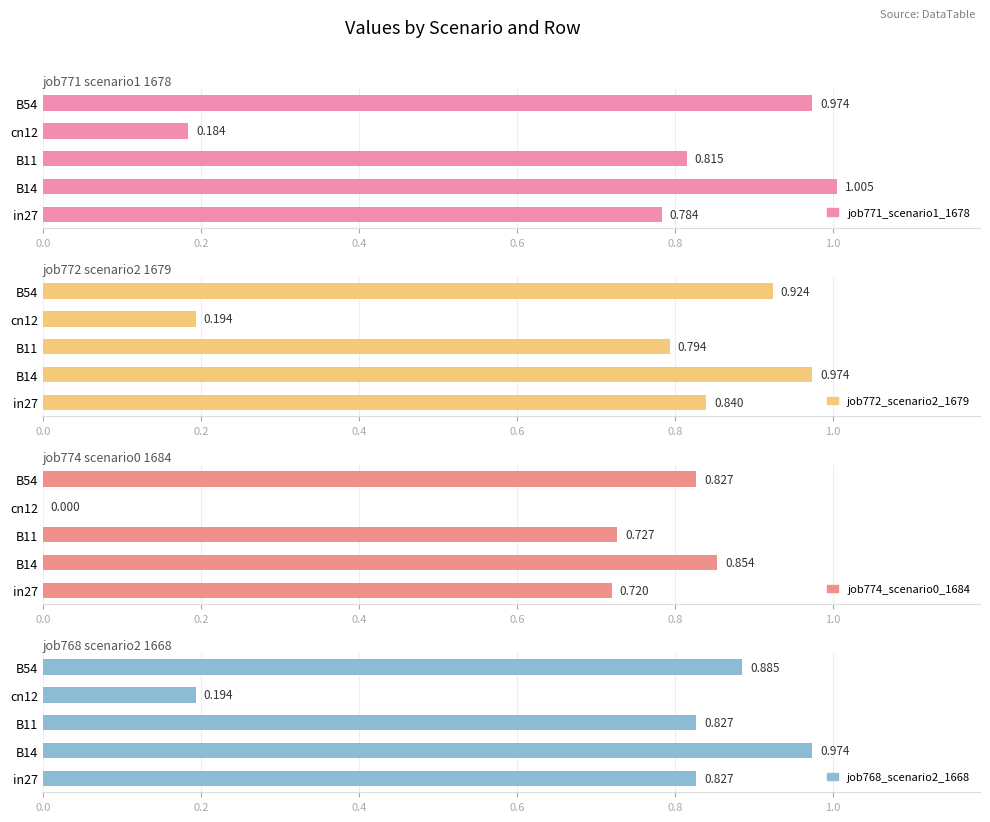

What is the minimum value for job768_scenario2_1668?

0.2